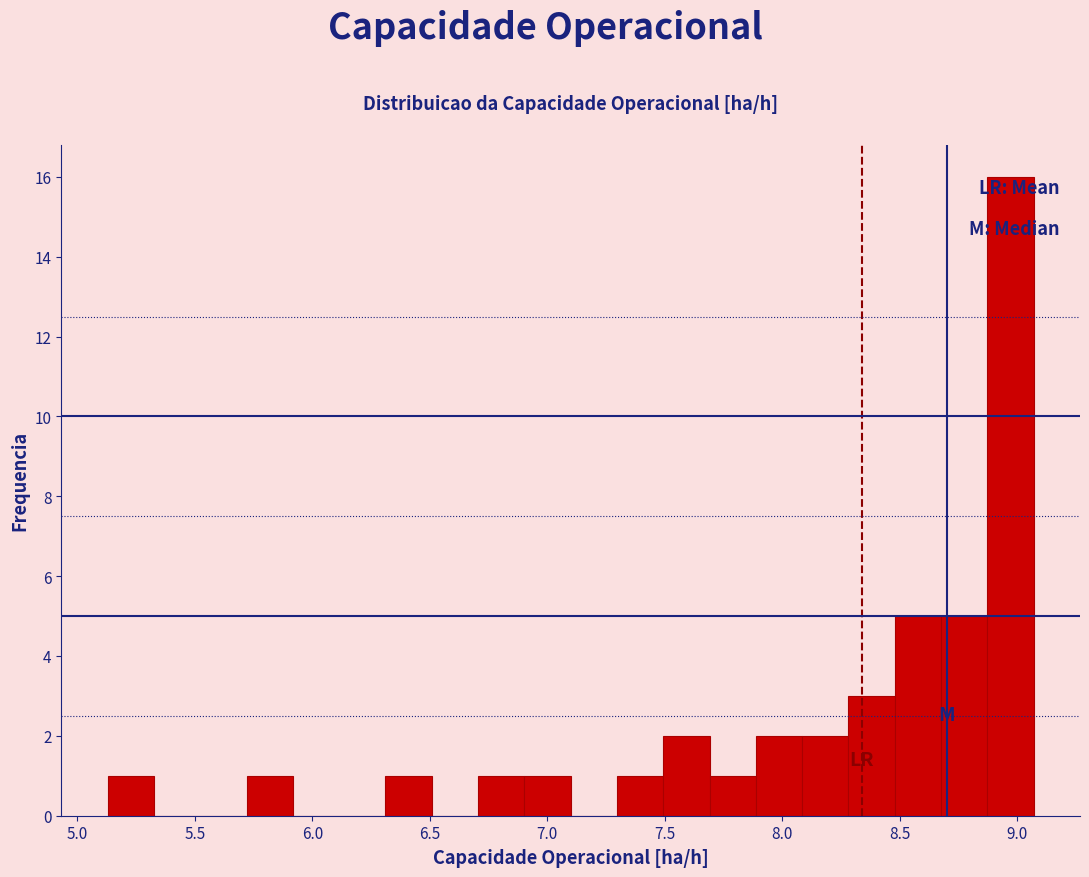

Read against the x-axis, roughly where is the centre of the tallest bar?

8.95